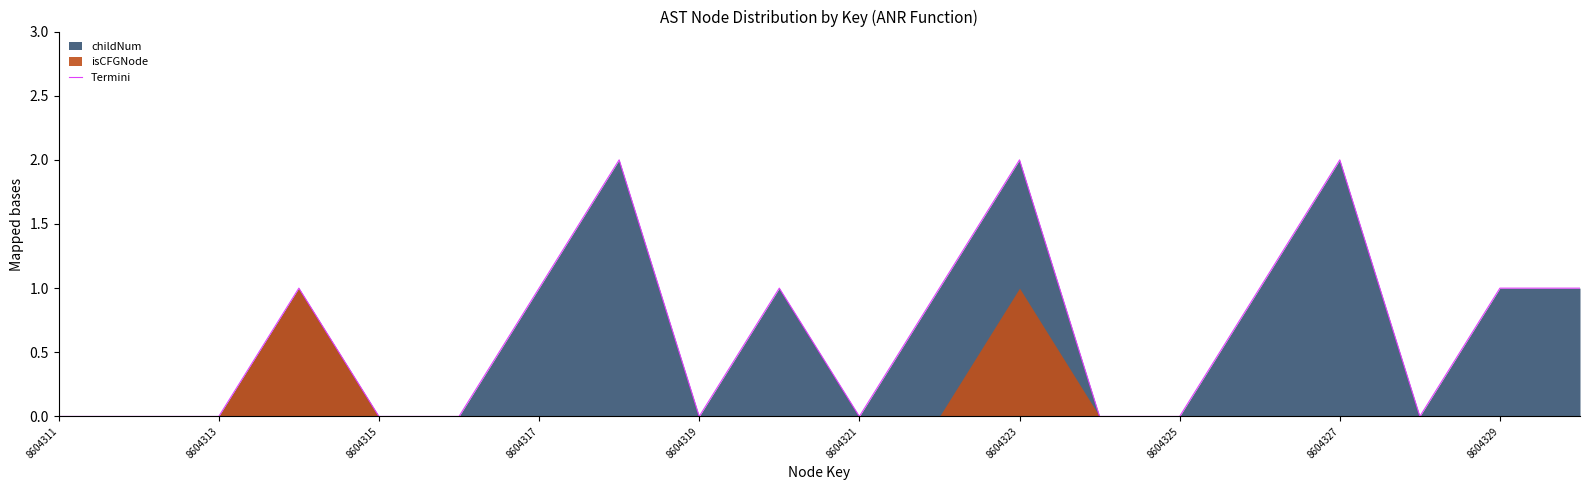

How many points are lower than both their immediate neighbors (excluding endpoints)?

3